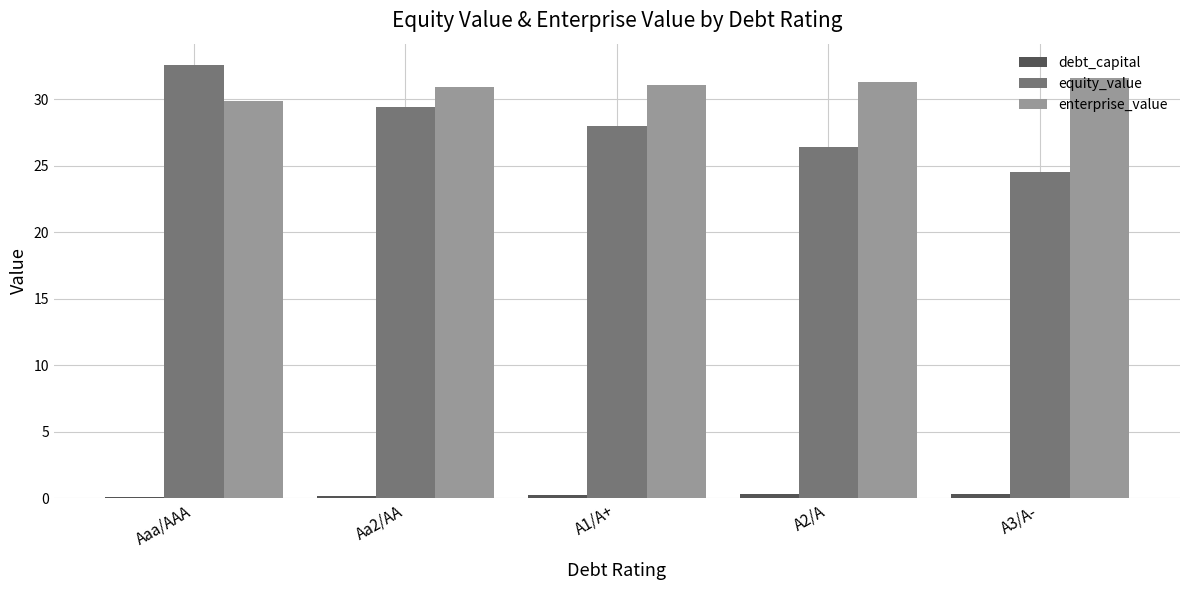

Which series has the widest spread of values?

equity_value